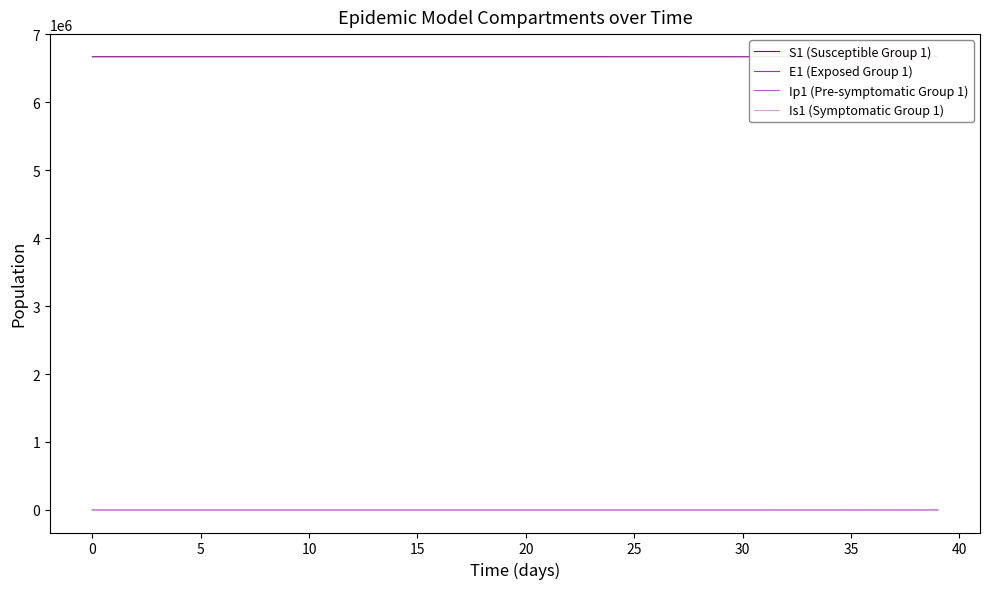

What is the total value across all series at 10?

6671080.1